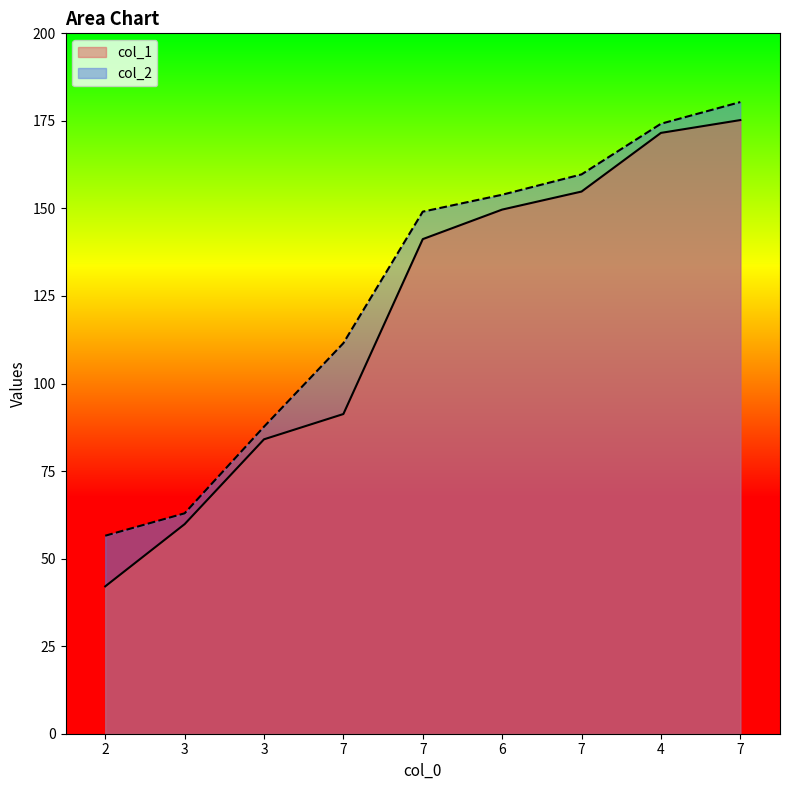

At 4, list the series in order from largest to smallest.

col_2, col_1